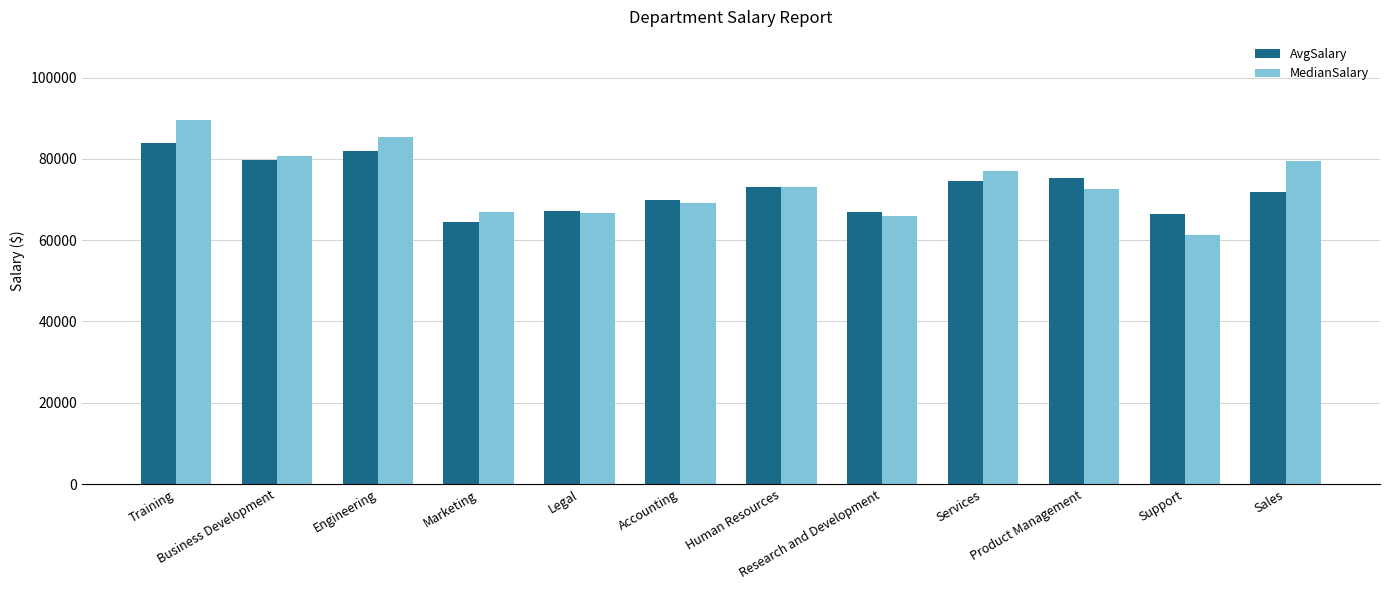

Rank the series by their maximum value, from highest to lowest.

MedianSalary, AvgSalary